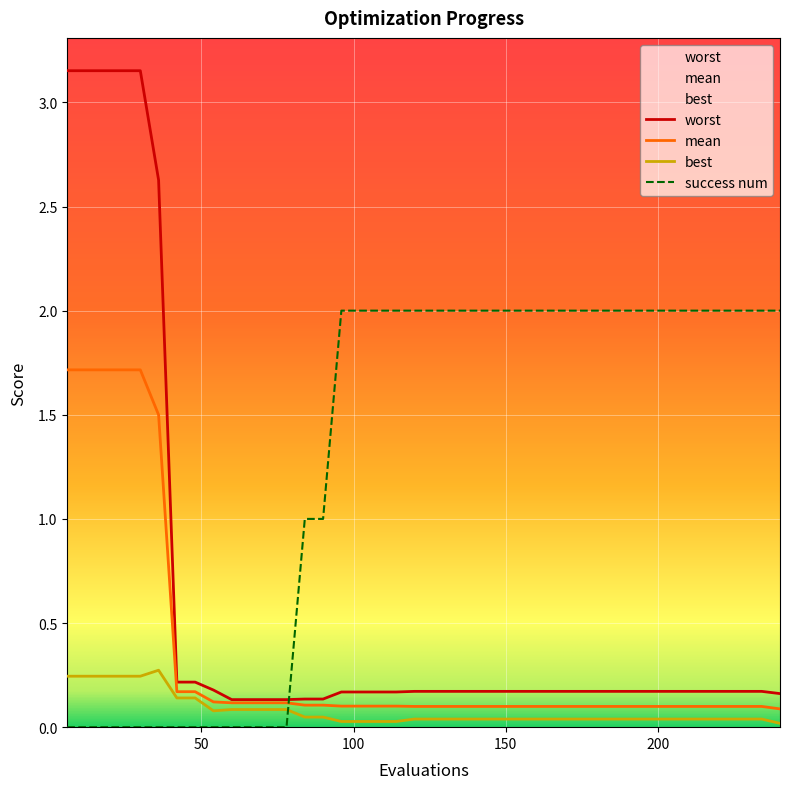

Which series has the largest total across all categories?

success num